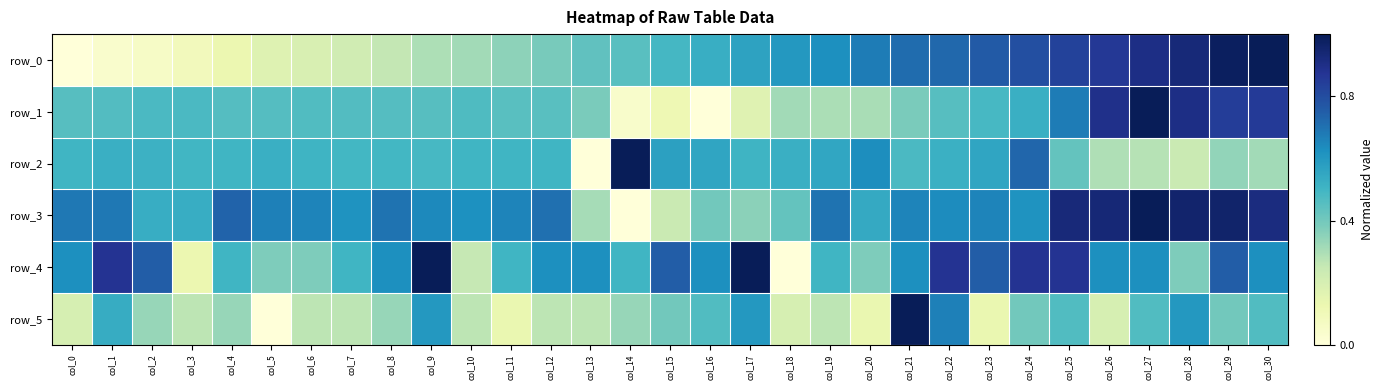

How many values in the row_4 series exceed 0?

30